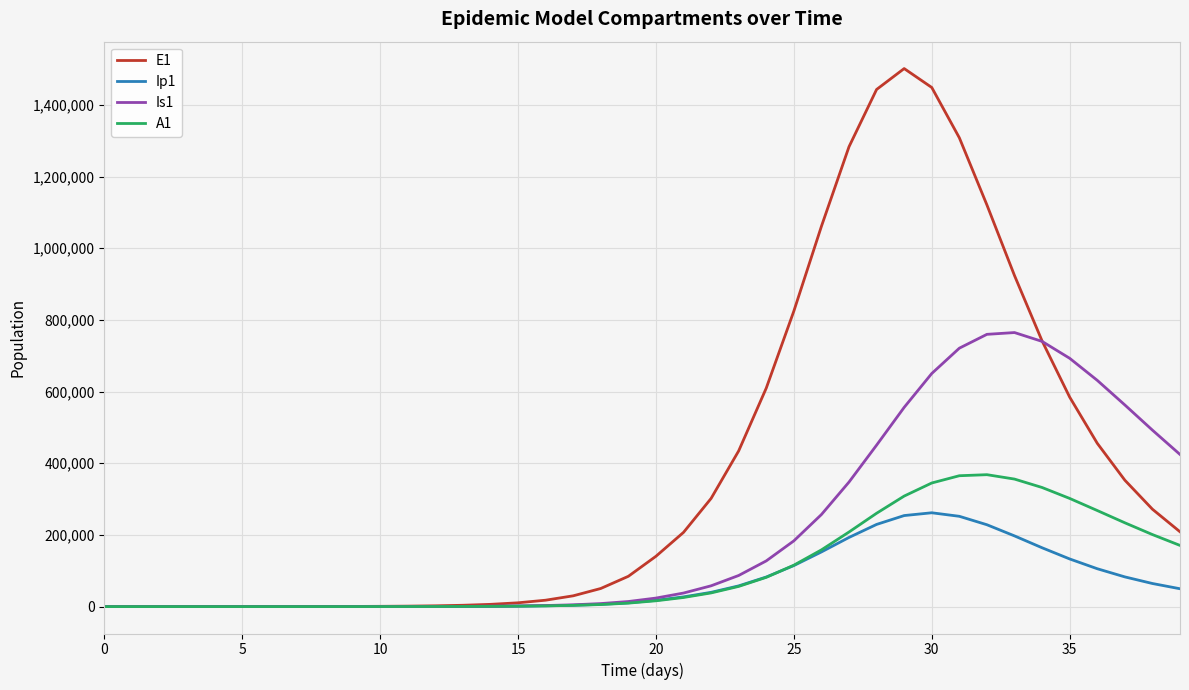

What is the difference between the maximum and minimum values in the Is1 series?

764637.1